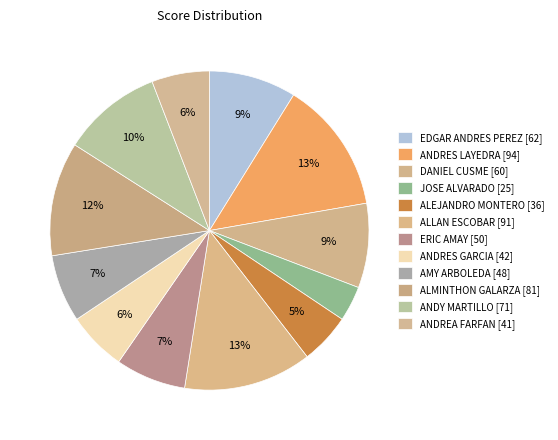

Does ANDRES GARCIA represent more than half of the total?

No